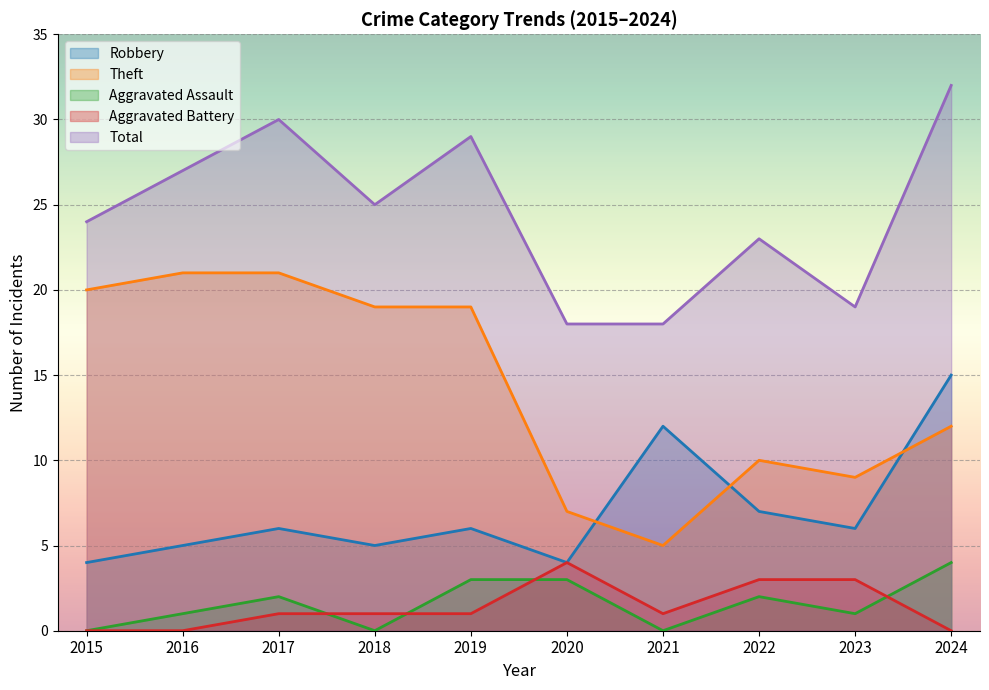

At which label does Theft first exceed 19?

2015